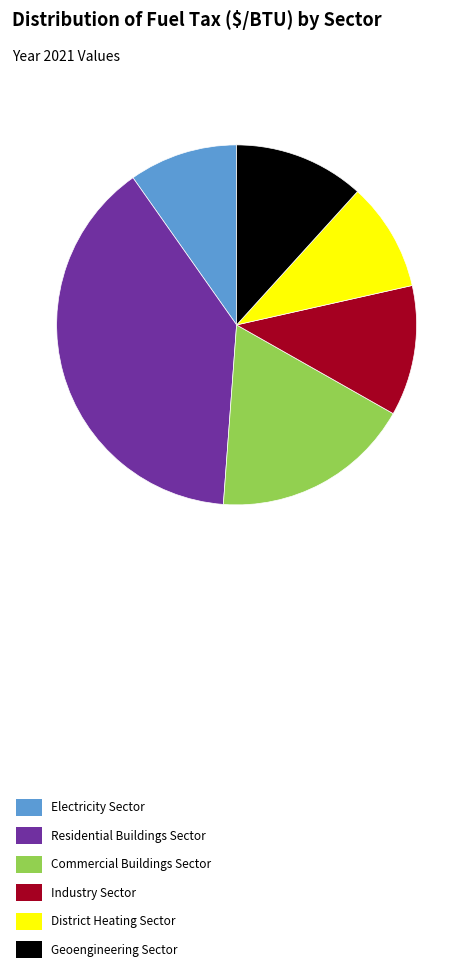

Do Industry Sector and Commercial Buildings Sector together represent more than half of the pie?

No